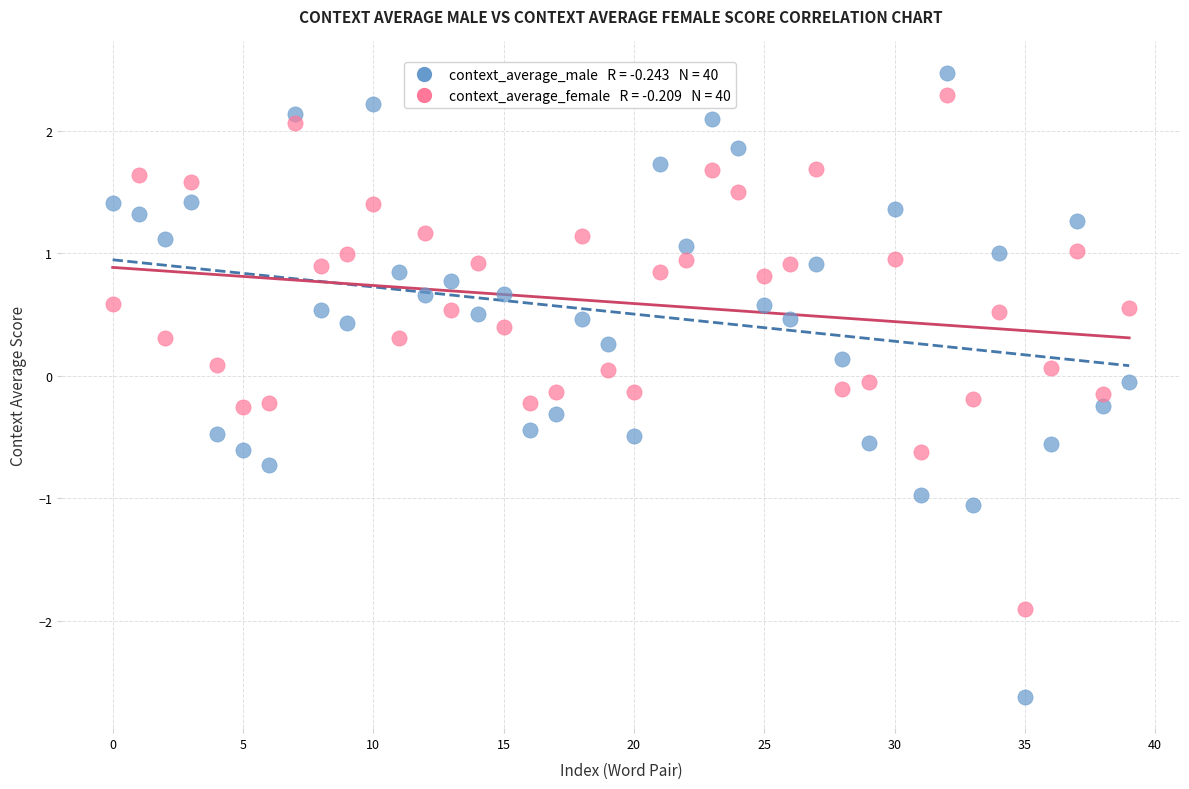

Across all data points, what is the range of Y values (max minus min)?

5.1